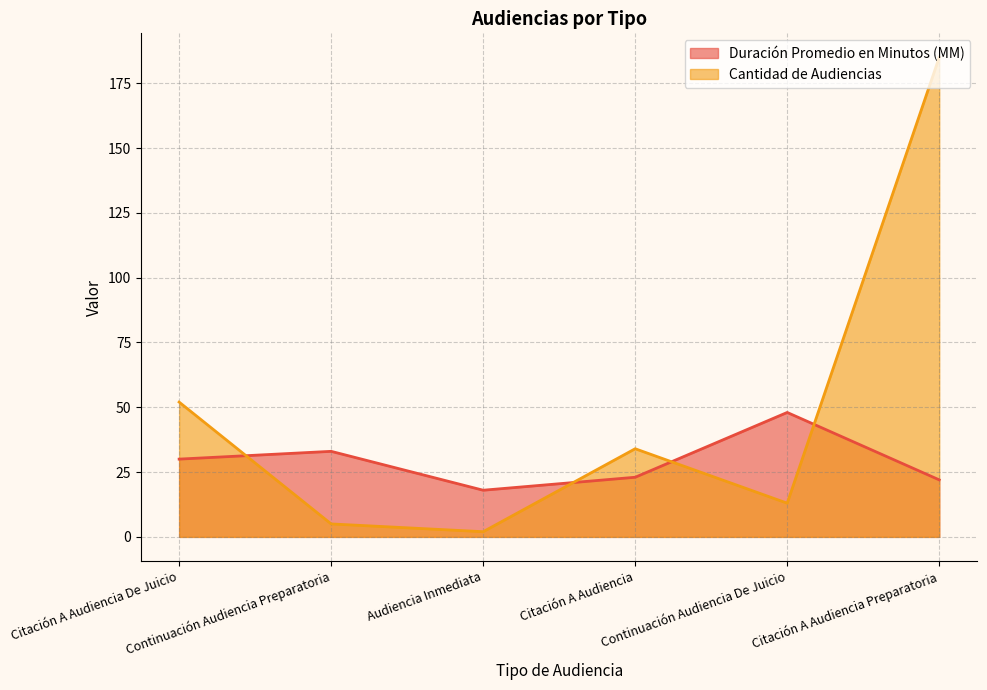

What is the maximum value for Cantidad de Audiencias?

185